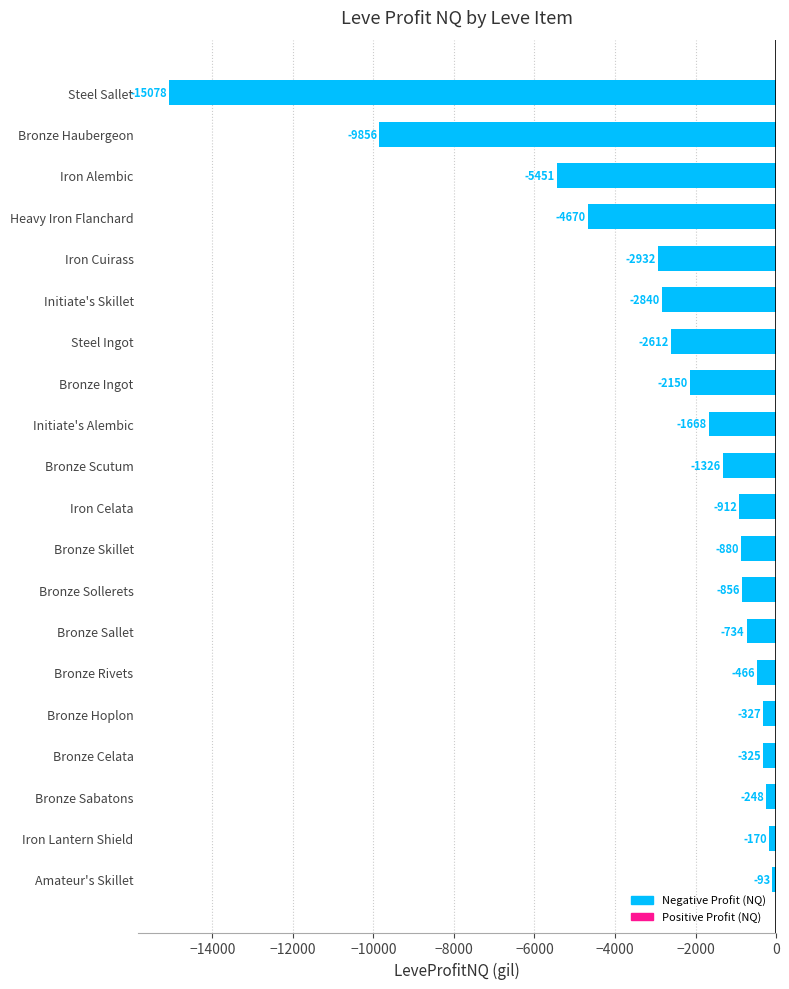

The value at Iron Celata is -911.8. True or false?

True